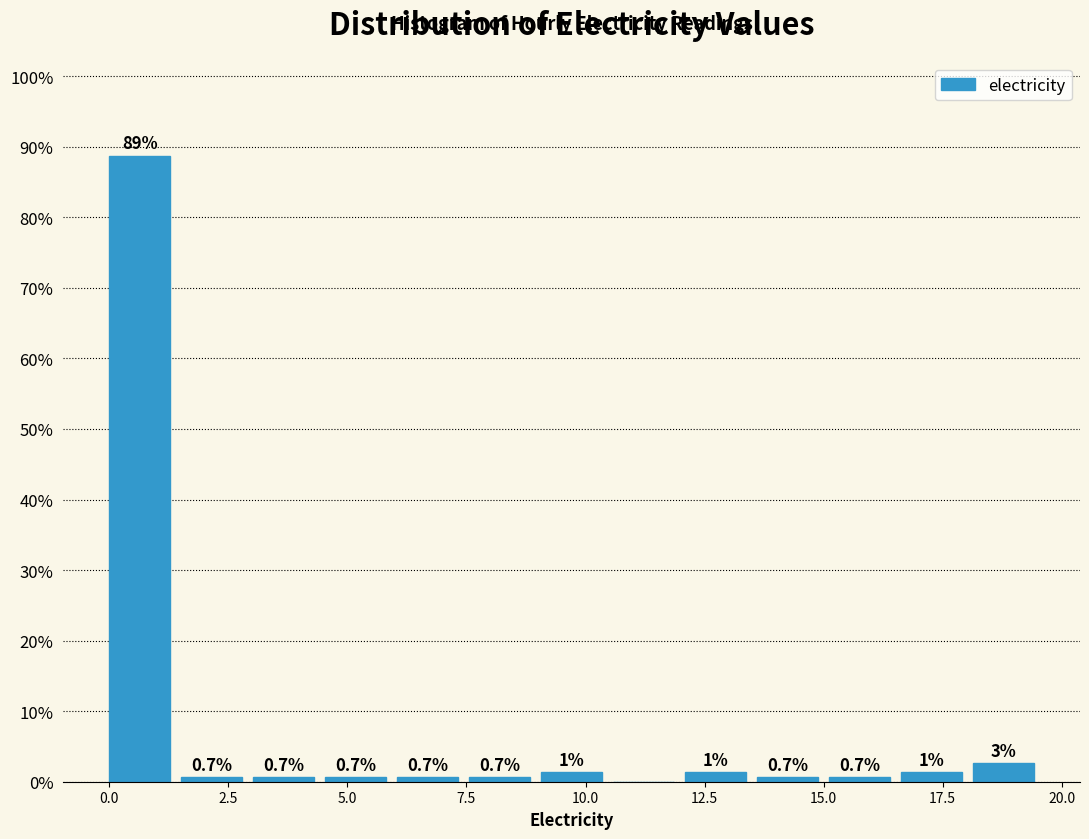

Read against the x-axis, roughly where is the centre of the tallest bar?

0.5